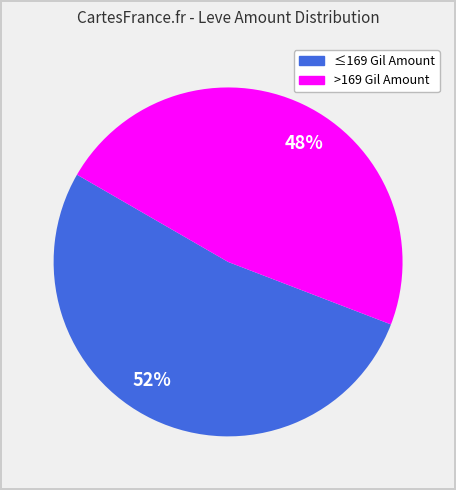

Rank the categories by value from lowest to highest.

48%, 52%